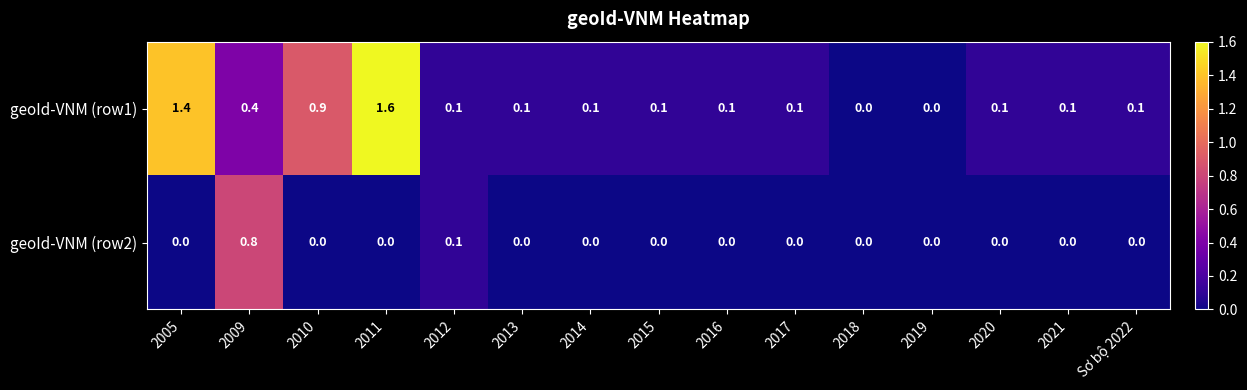

Which series has the largest total across all categories?

geoId-VNM (row1)